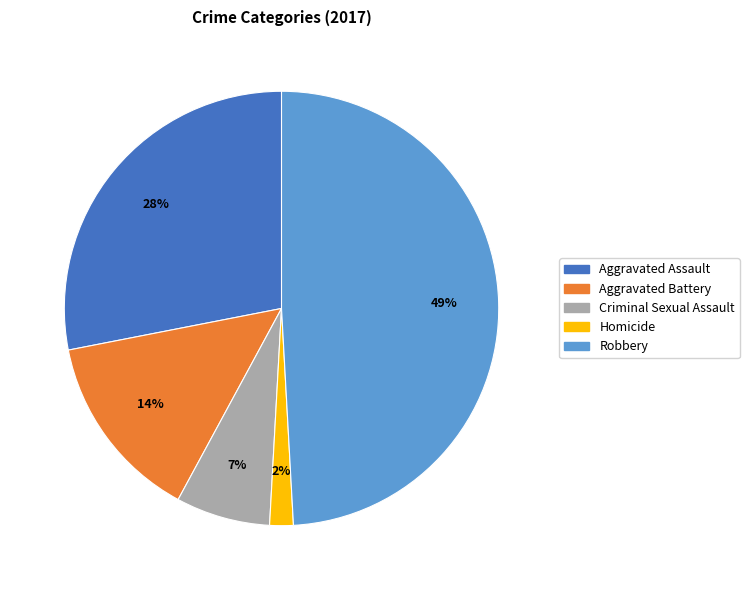

True or false: Criminal Sexual Assault accounts for 7% of the total.

True